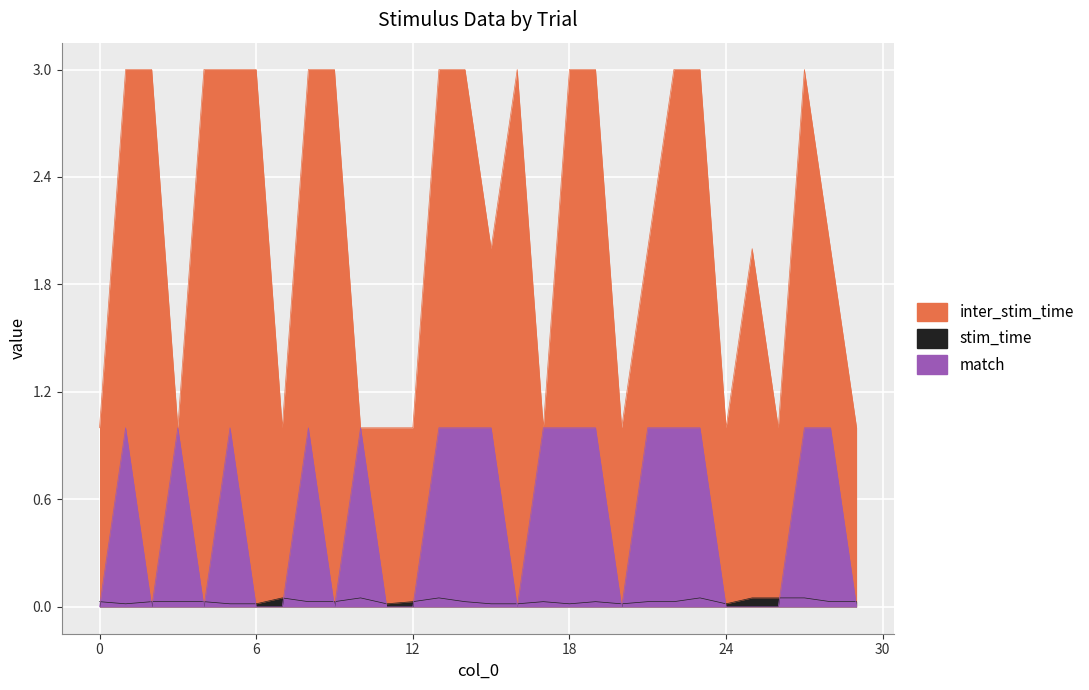

What is the value of the inter_stim_time point at the 30th from the left?

1.0